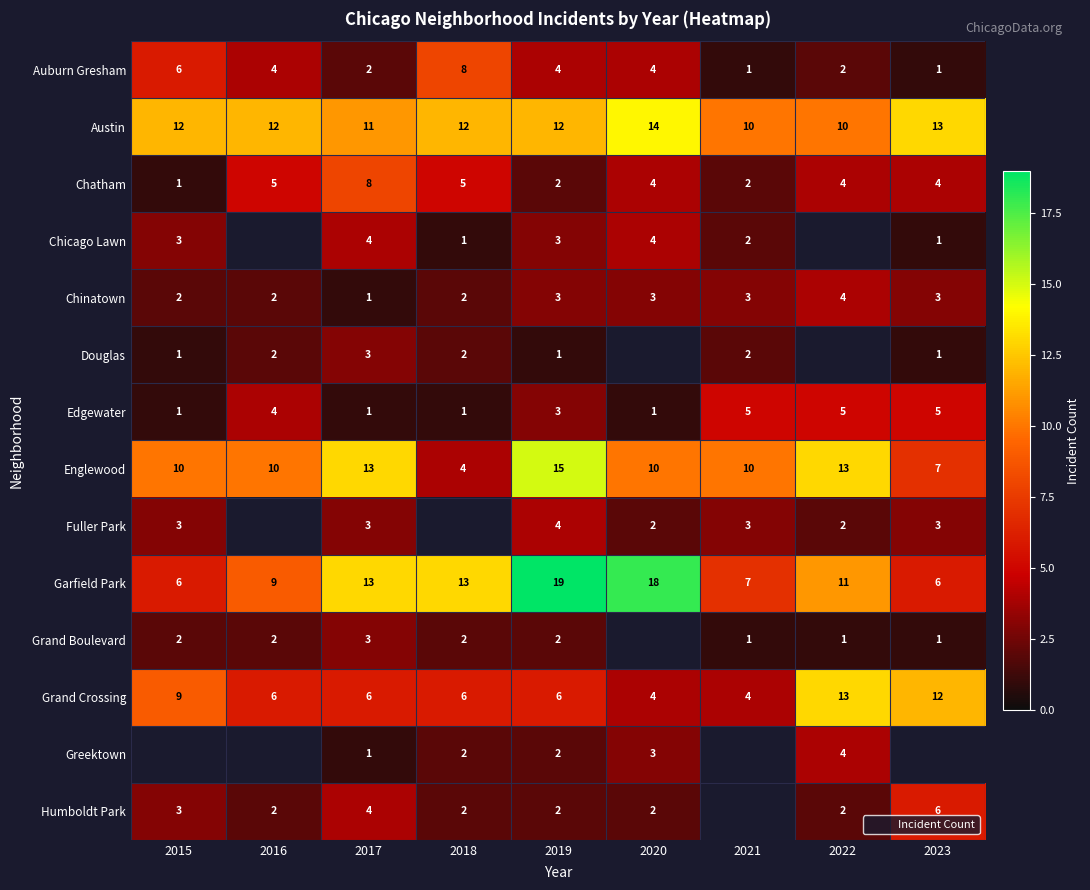

List the series in order of their overall mean, highest first.

Austin, Englewood, Auburn Gresham, Fuller Park, Garfield Park, Grand Boulevard, Grand Crossing, Greektown, Humboldt Park, Chatham, Chicago Lawn, Chinatown, Douglas, Edgewater